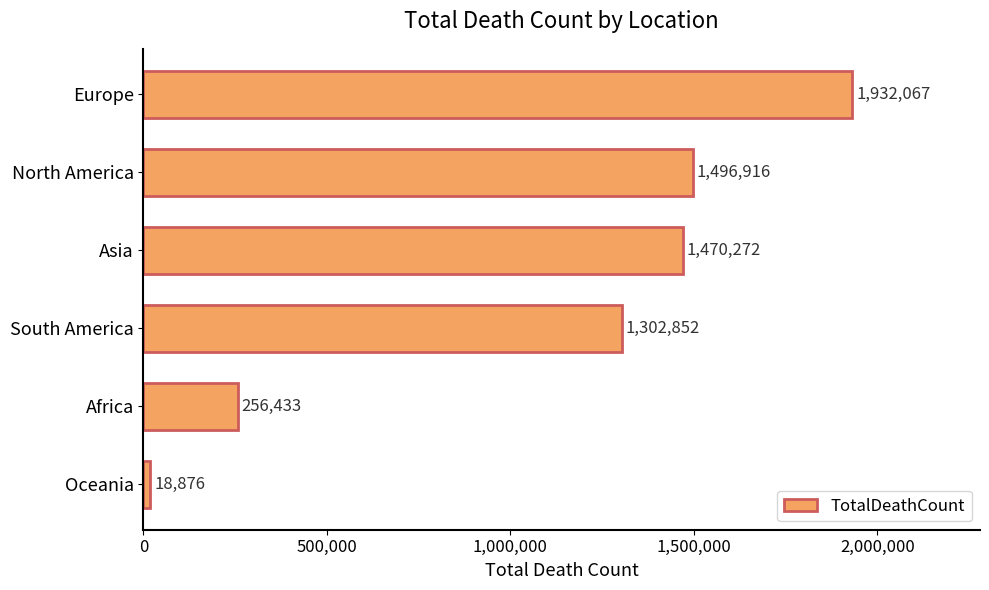

What is the maximum value shown in the chart?

1932067